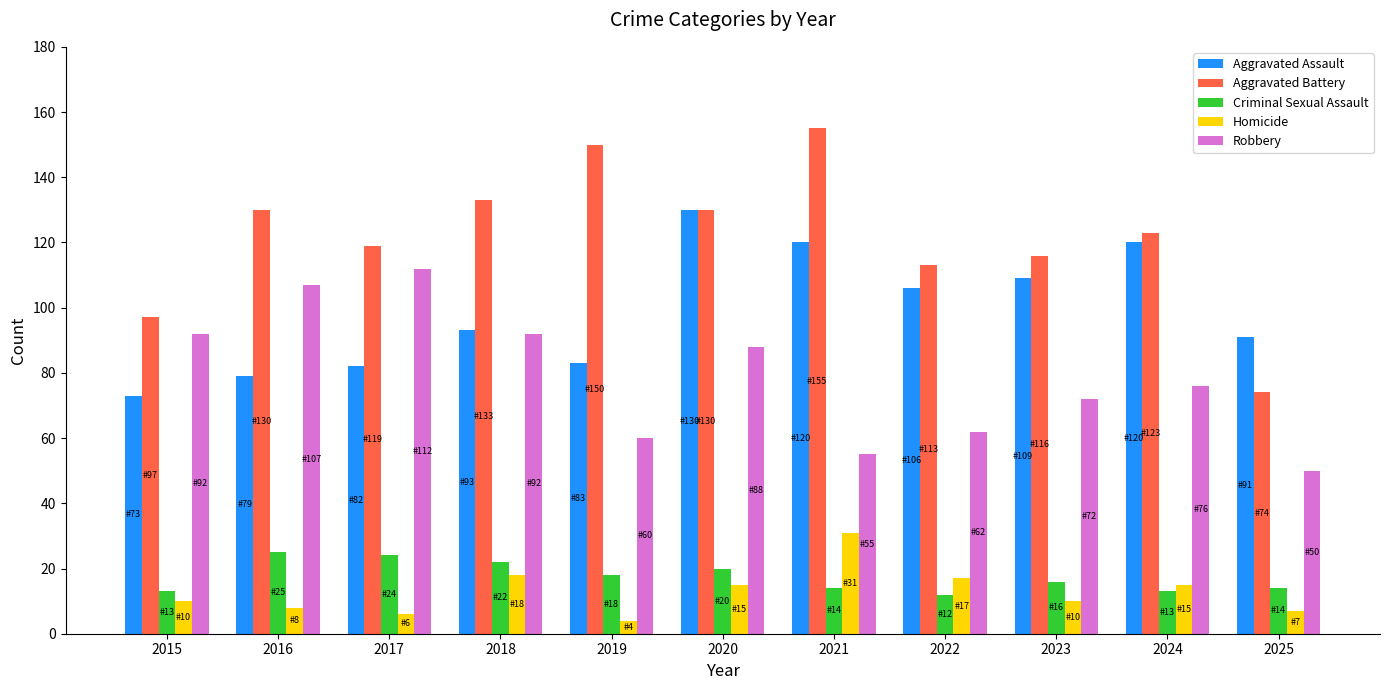

What is the total value across all series at 2021?

375